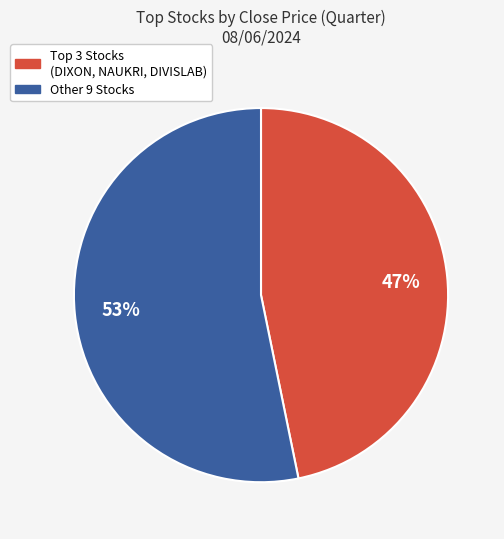

To the nearest percent, what is the average slice percentage?

50%